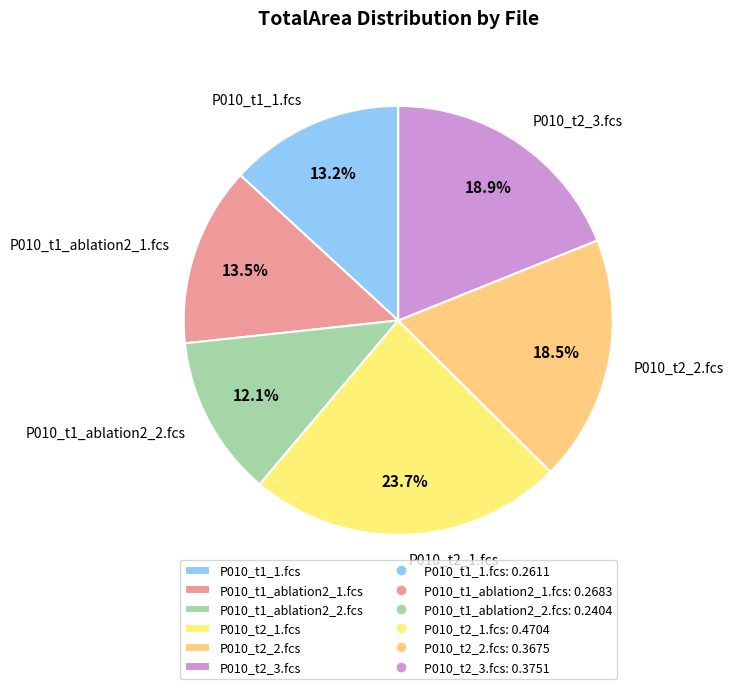

What is the smallest slice in the pie chart?

P010_t1_ablation2_2.fcs